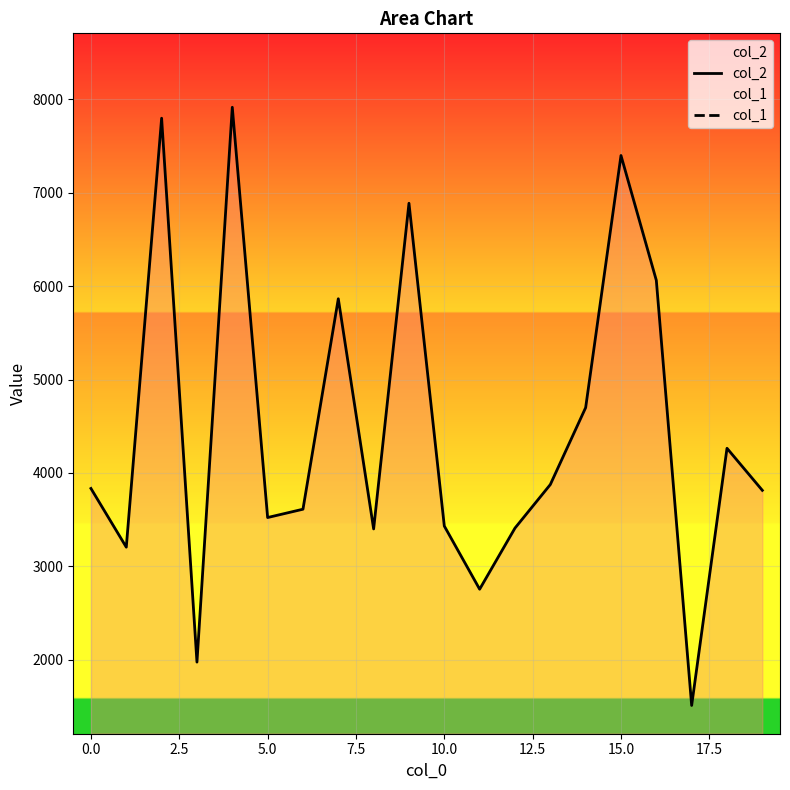

What are all the series names shown in the legend?

col_2, col_1